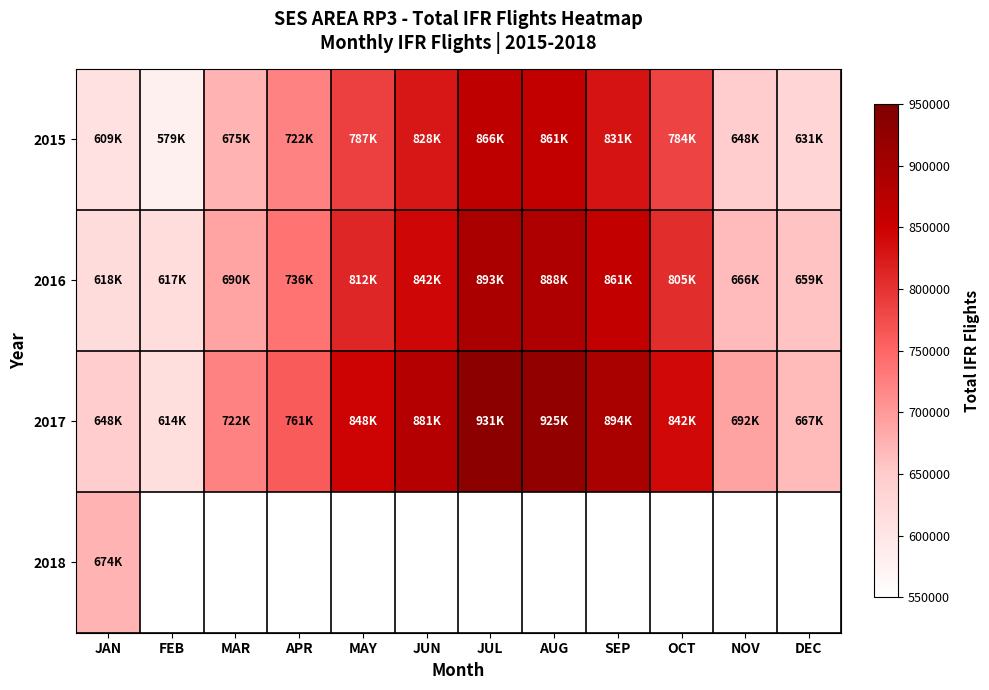

Count the number of data series in this chart.

4